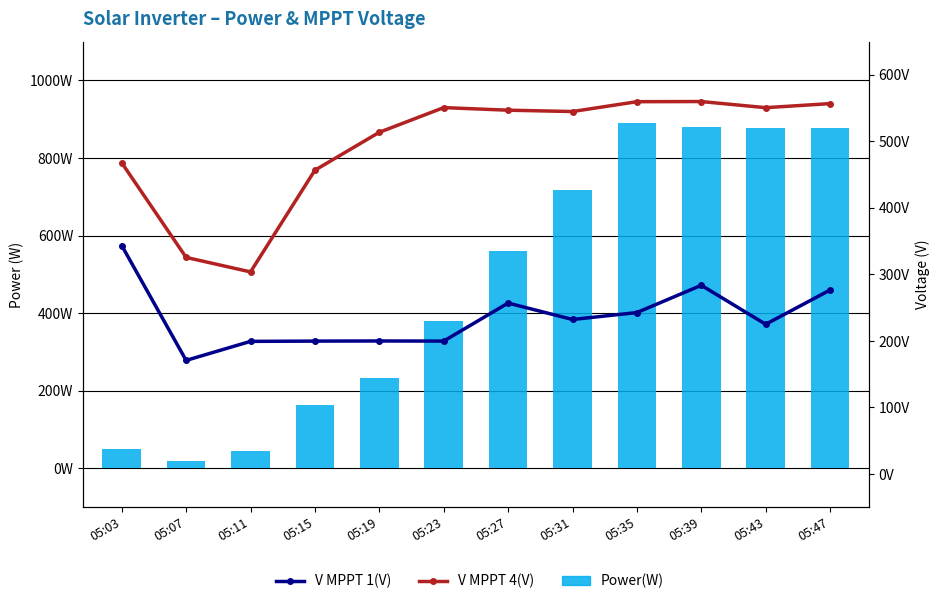

Reading left to right, extract all data points from this chart.

Power(W): 49.0	20.0	45.0	164.0	234.0	381.0	560.0	718.0	890.0	881.0	877.0	878.0
V MPPT 1(V): 343.5	170.8	199.4	199.8	200.0	199.8	257.0	232.3	242.7	283.7	225.1	276.6
V MPPT 4(V): 467.8	325.6	303.8	456.7	513.7	550.8	546.9	544.9	559.7	559.9	550.7	556.8